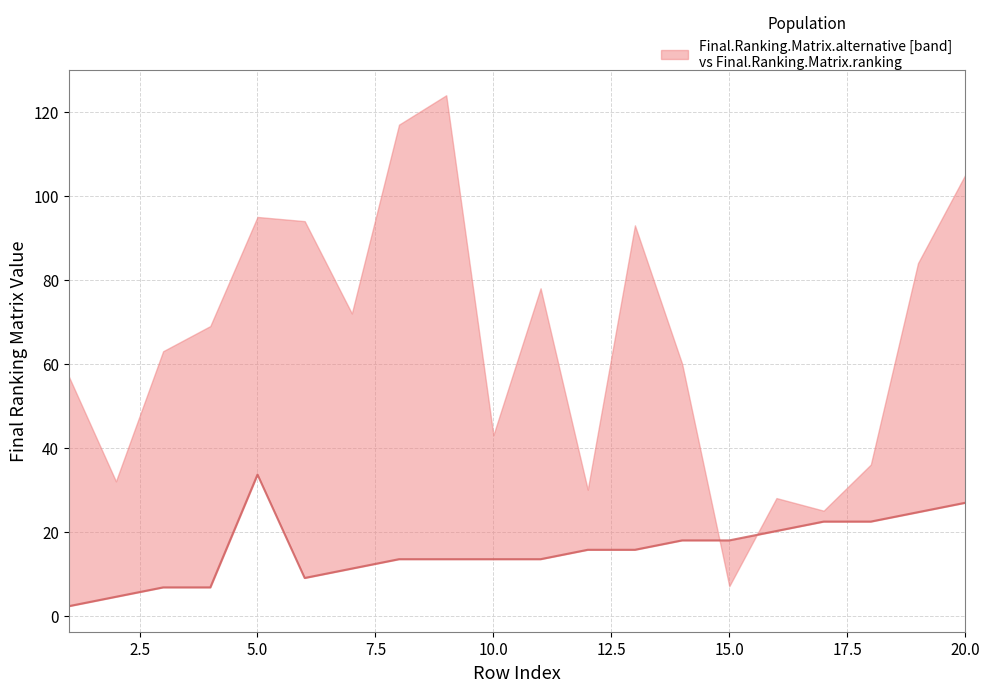

What is the value of the 2nd point from the left?

4.5